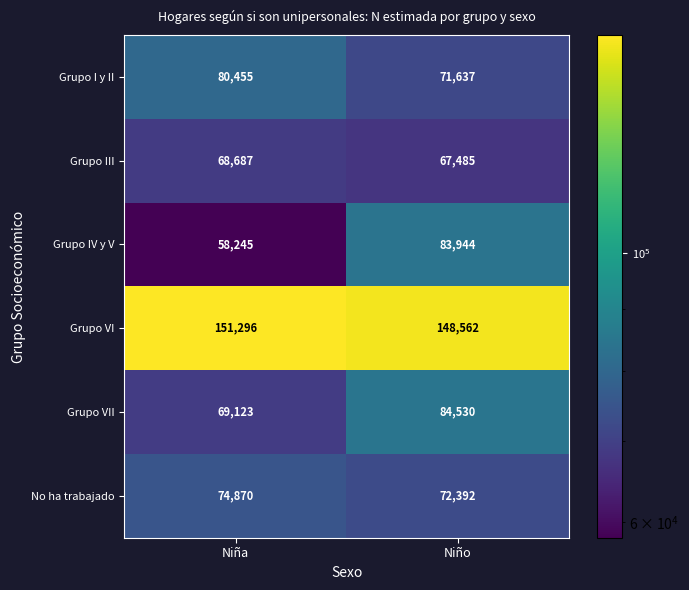

The value of Grupo III at Niño is 45295. True or false?

False